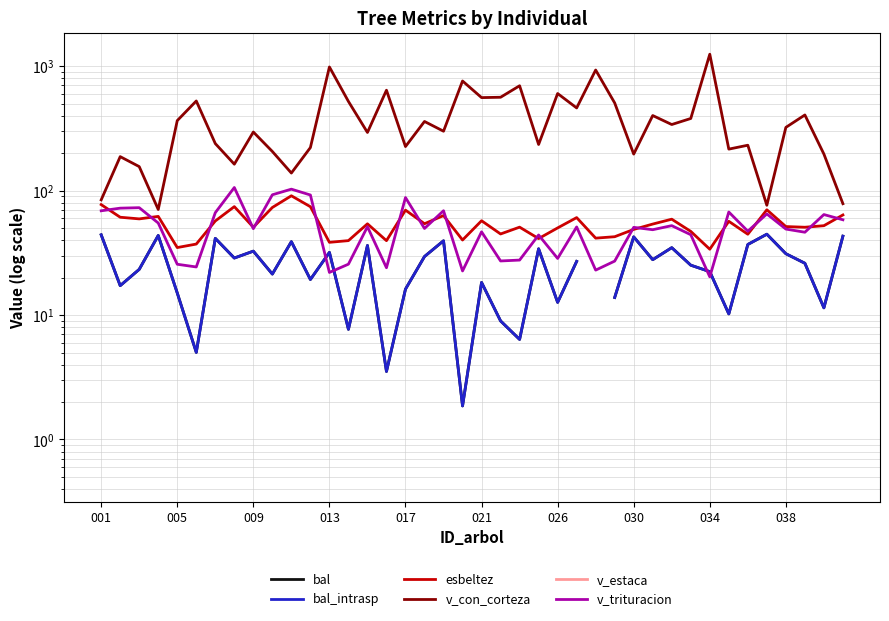

How many interior local valleys does the v_con_corteza series have?

13